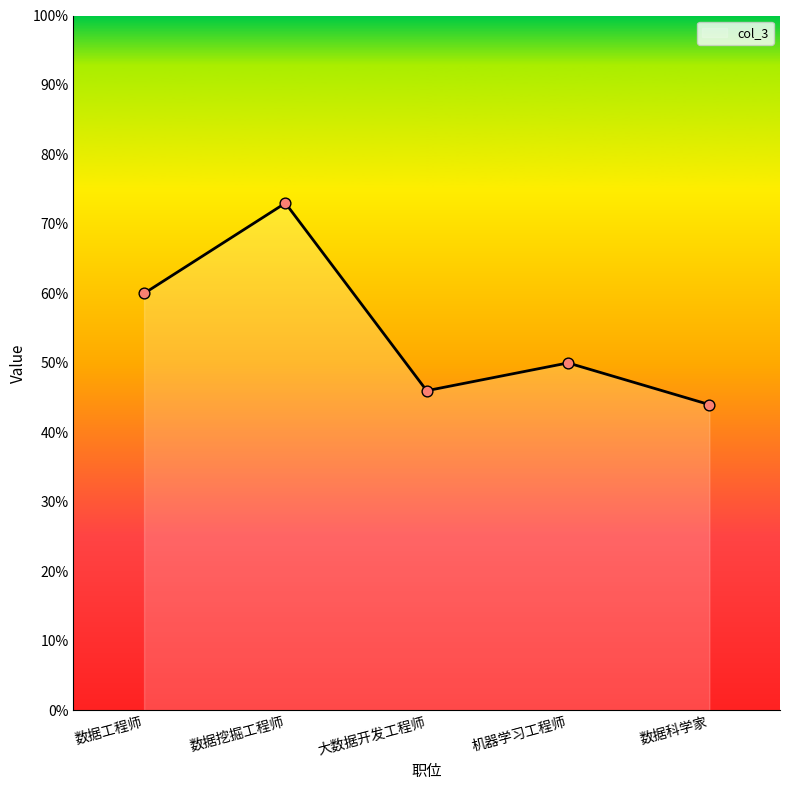

What is the ratio of the value at 数据挖掘工程师 to the value at 大数据开发工程师?

1.6